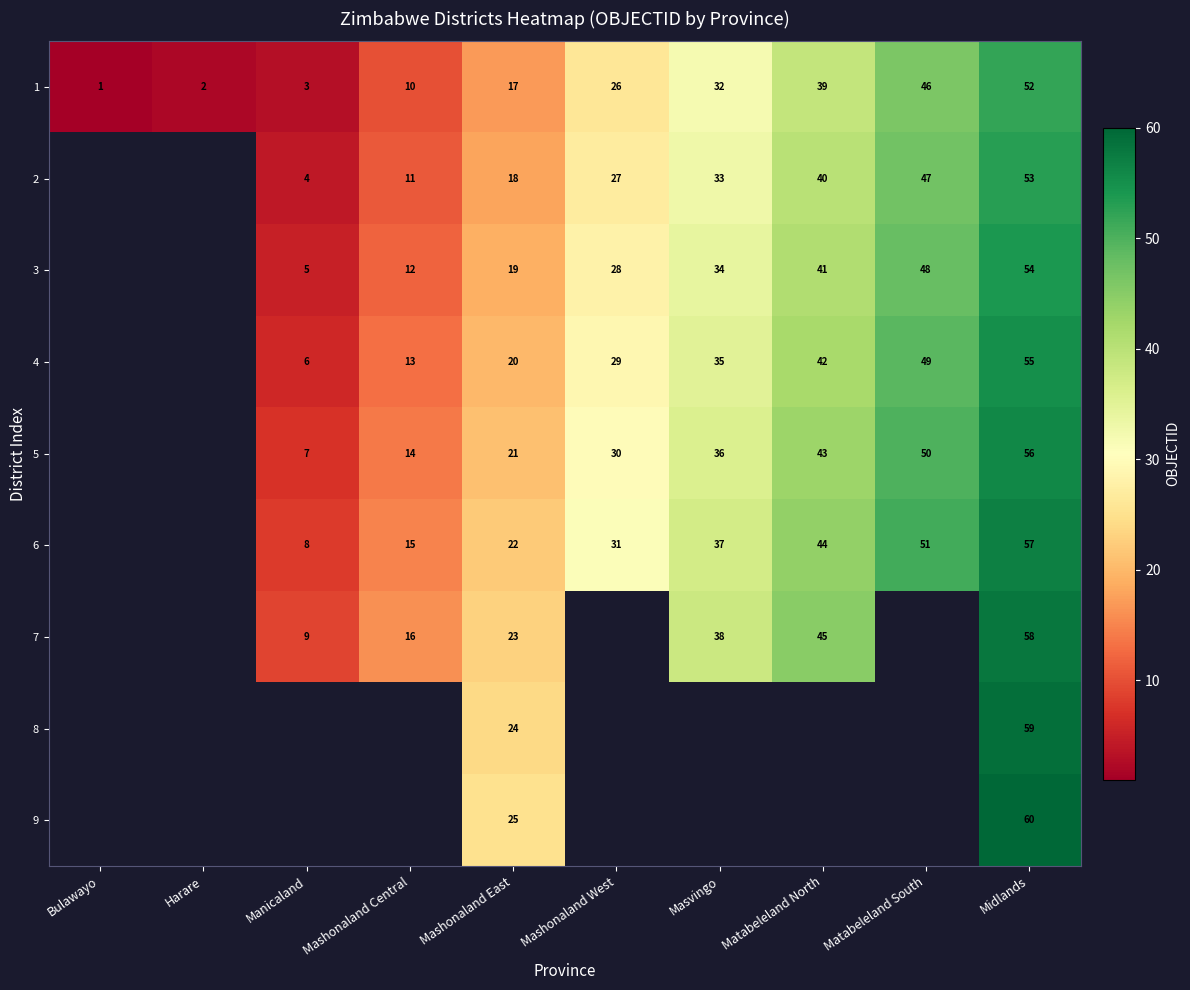

Which has a higher value, Mashonaland West or Mashonaland East?

Mashonaland West